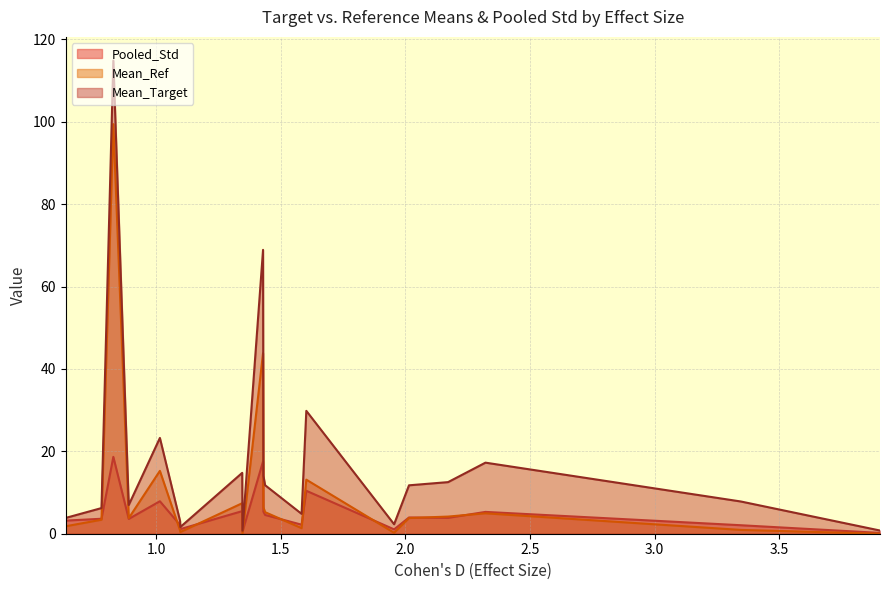

At how many categories does at least one series exceed 107?

1